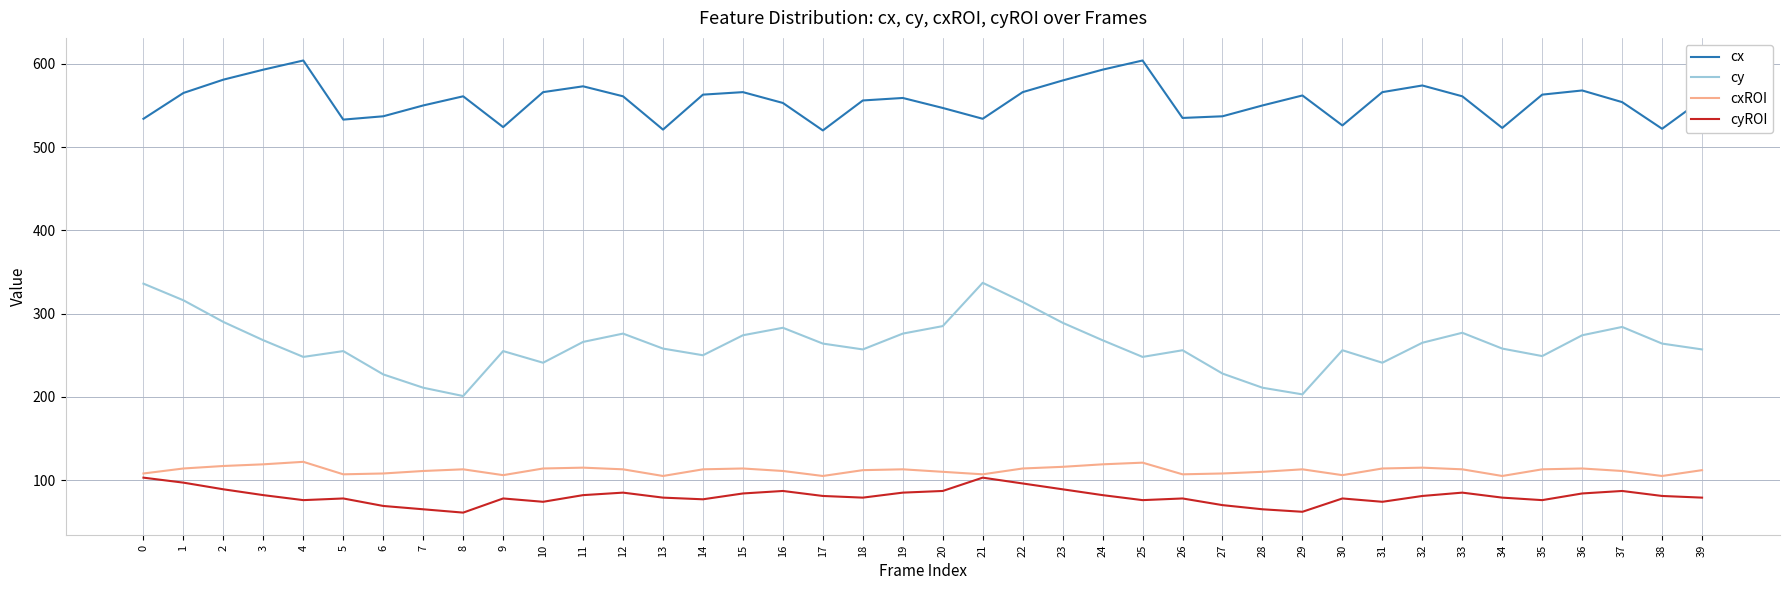

Does the chart have visible grid lines?

Yes